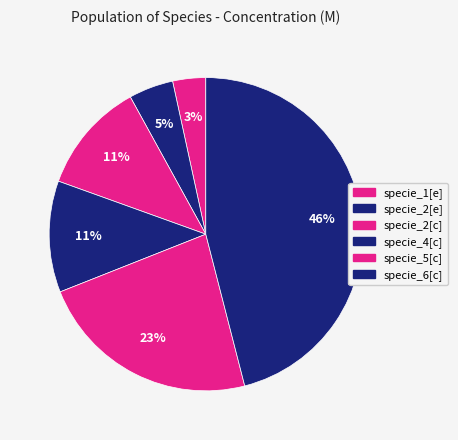

How many segments does this pie chart have?

6